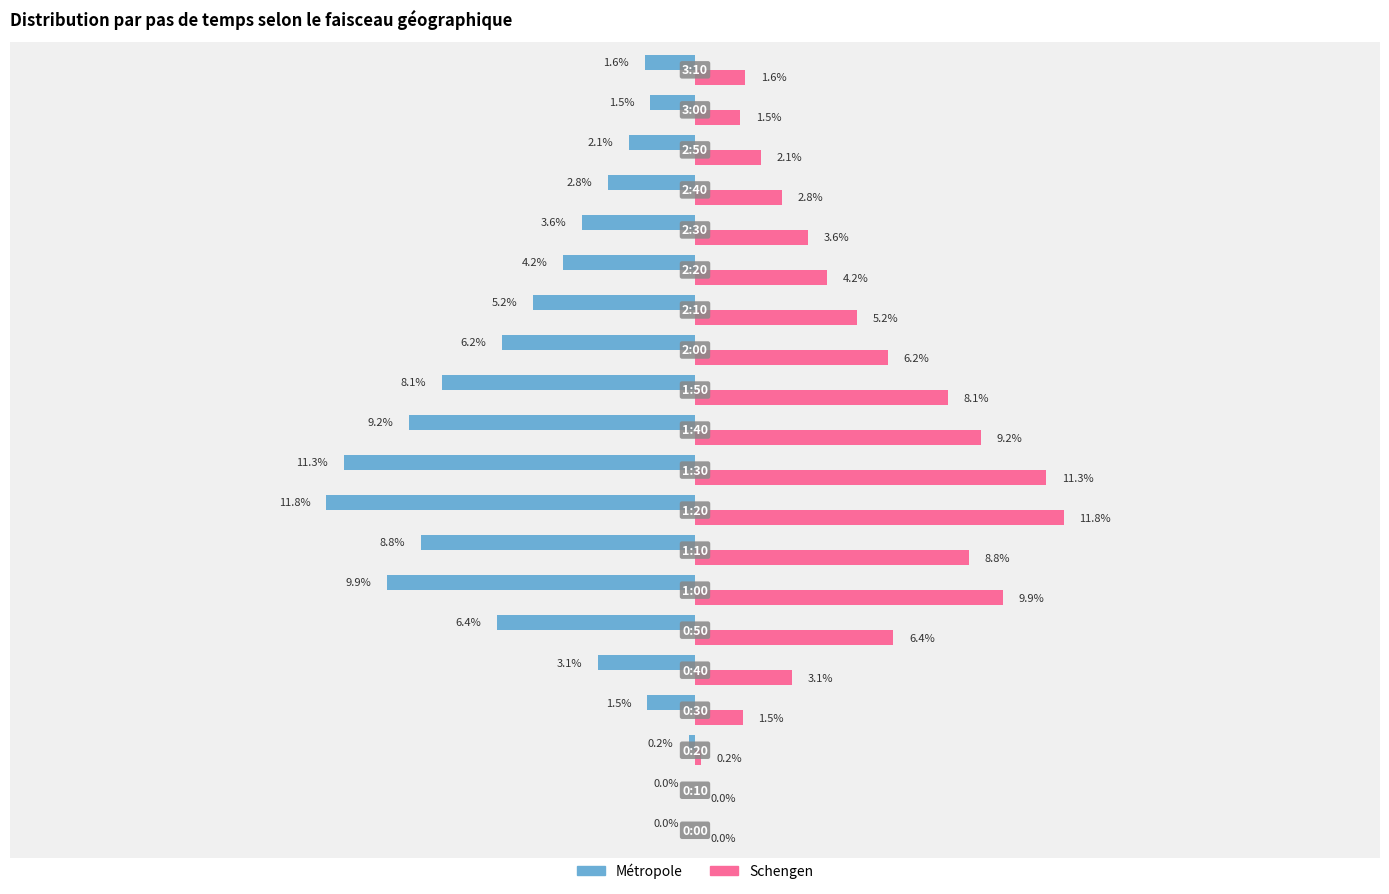

Which series has the largest total across all categories?

Schengen